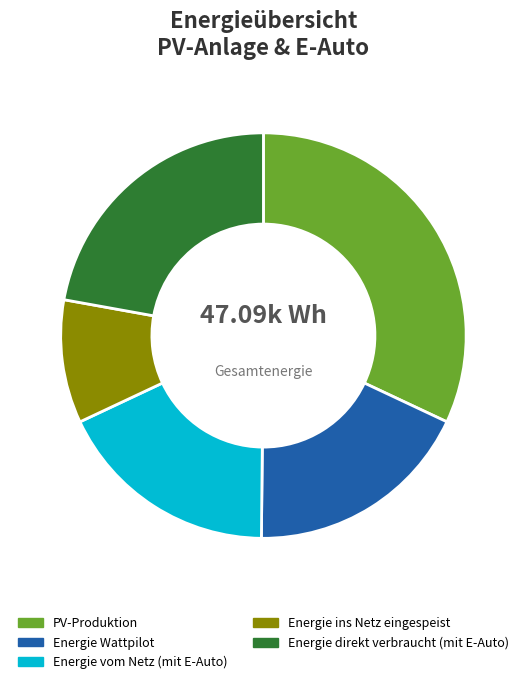

To the nearest percent, what is the difference between the largest and smallest slice percentages?

22%